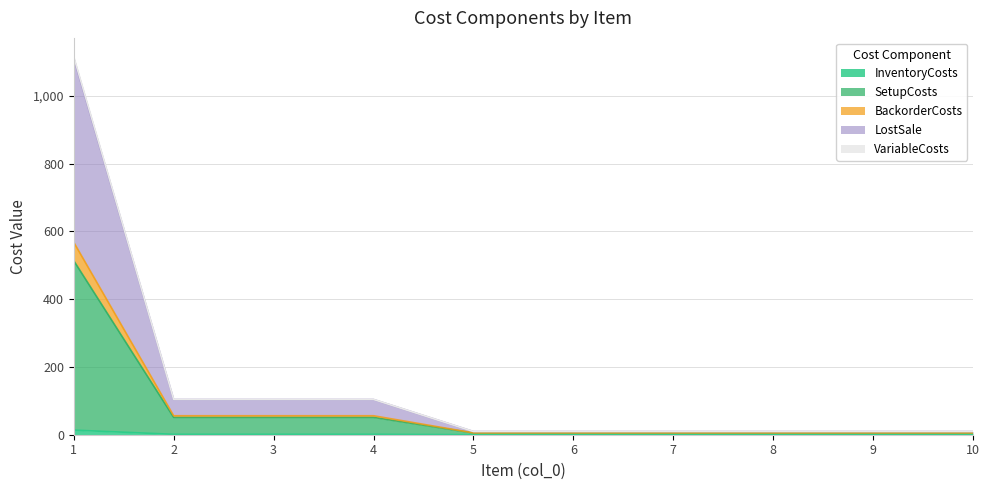

True or false: BackorderCosts and SetupCosts intersect in this chart.

False